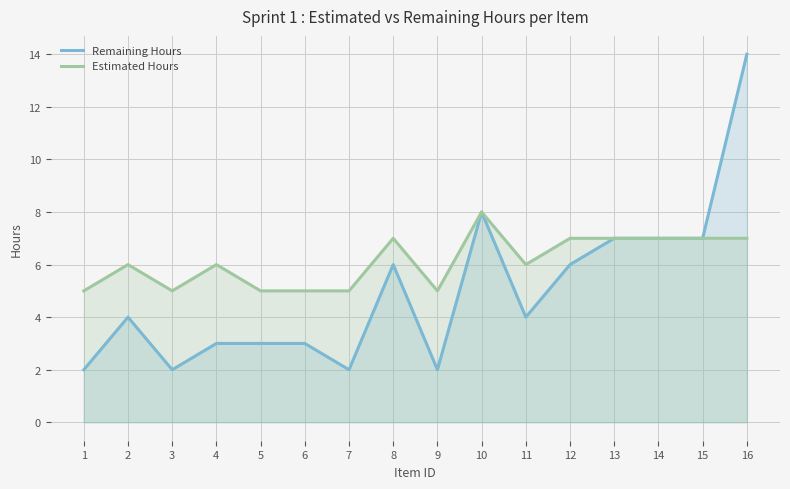

Is it true that Remaining Hours equals 4 at 2?

True